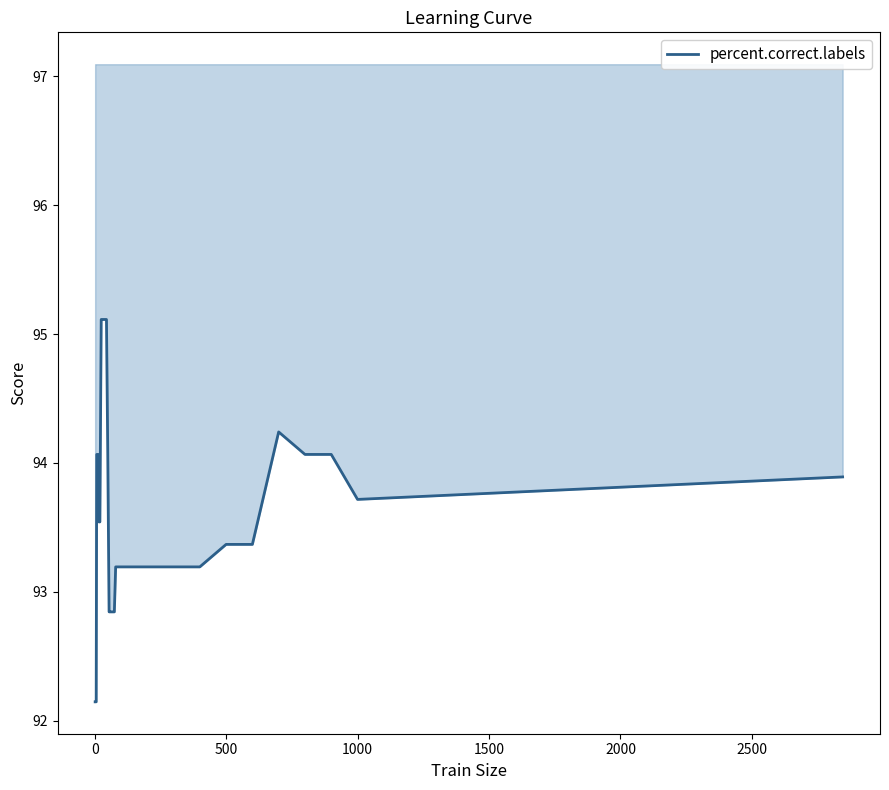

True or false: there are more than 1 points higher than both neighbors.

False